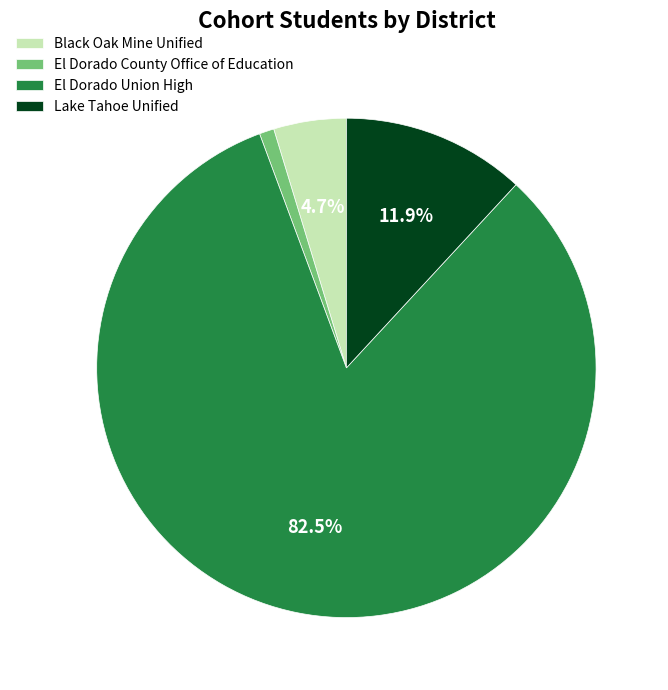

Which slice is the largest?

El Dorado Union High